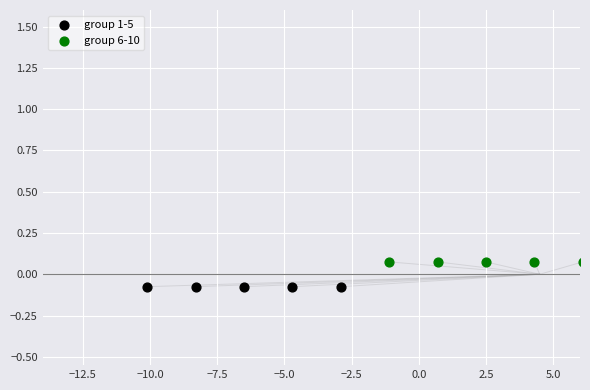

Which series contains the lowest Y value?

group 1-5